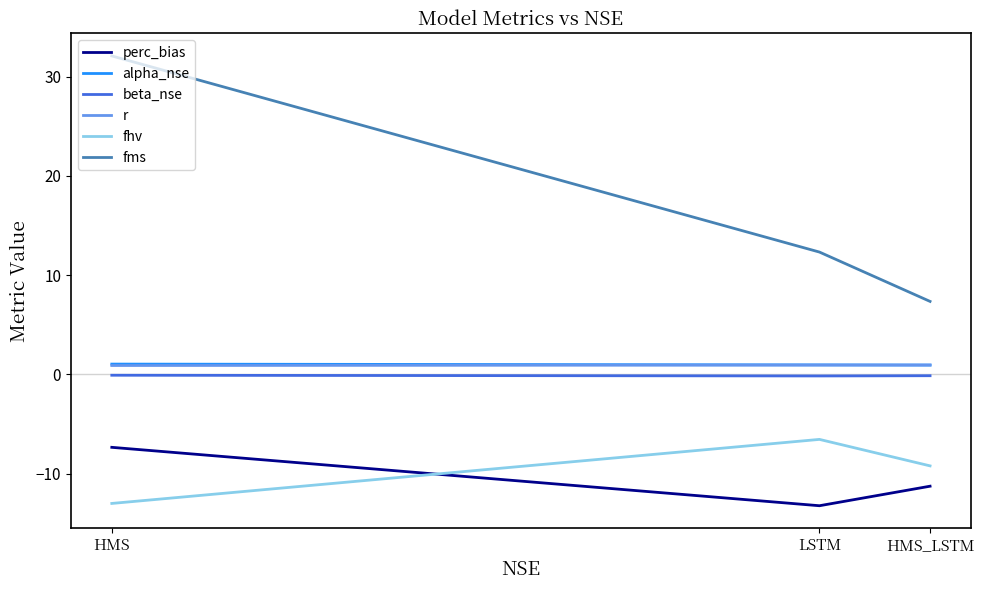

Which series has the largest range (max minus min)?

fms